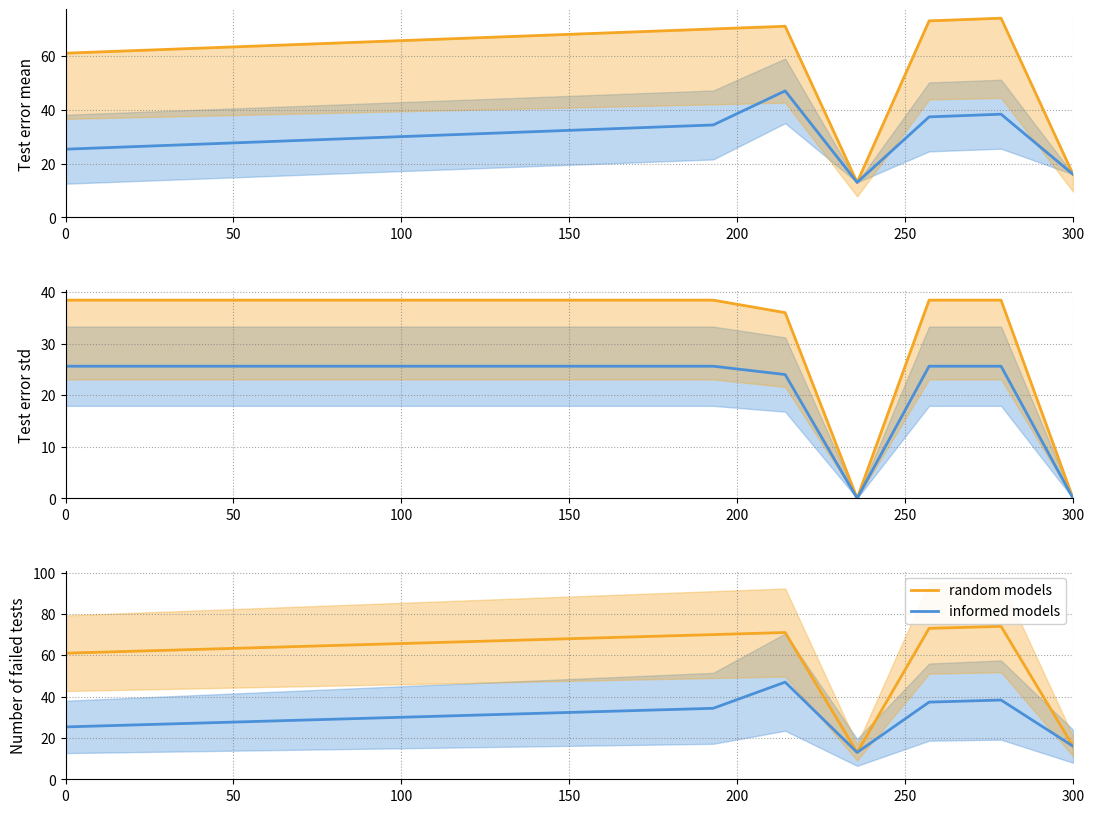

True or false: informed models and random models intersect in this chart.

False